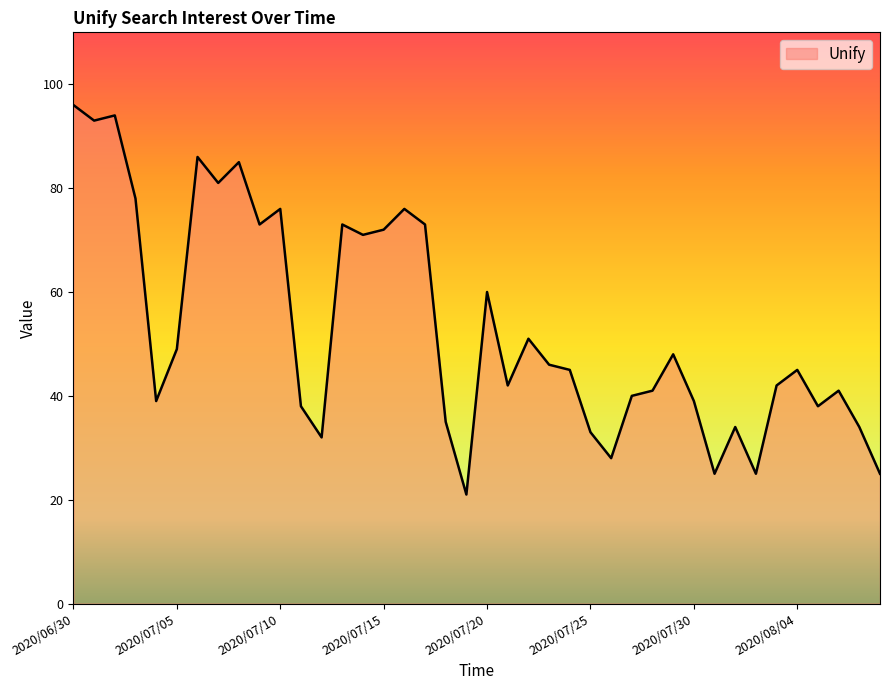

What is the smallest value displayed?

21